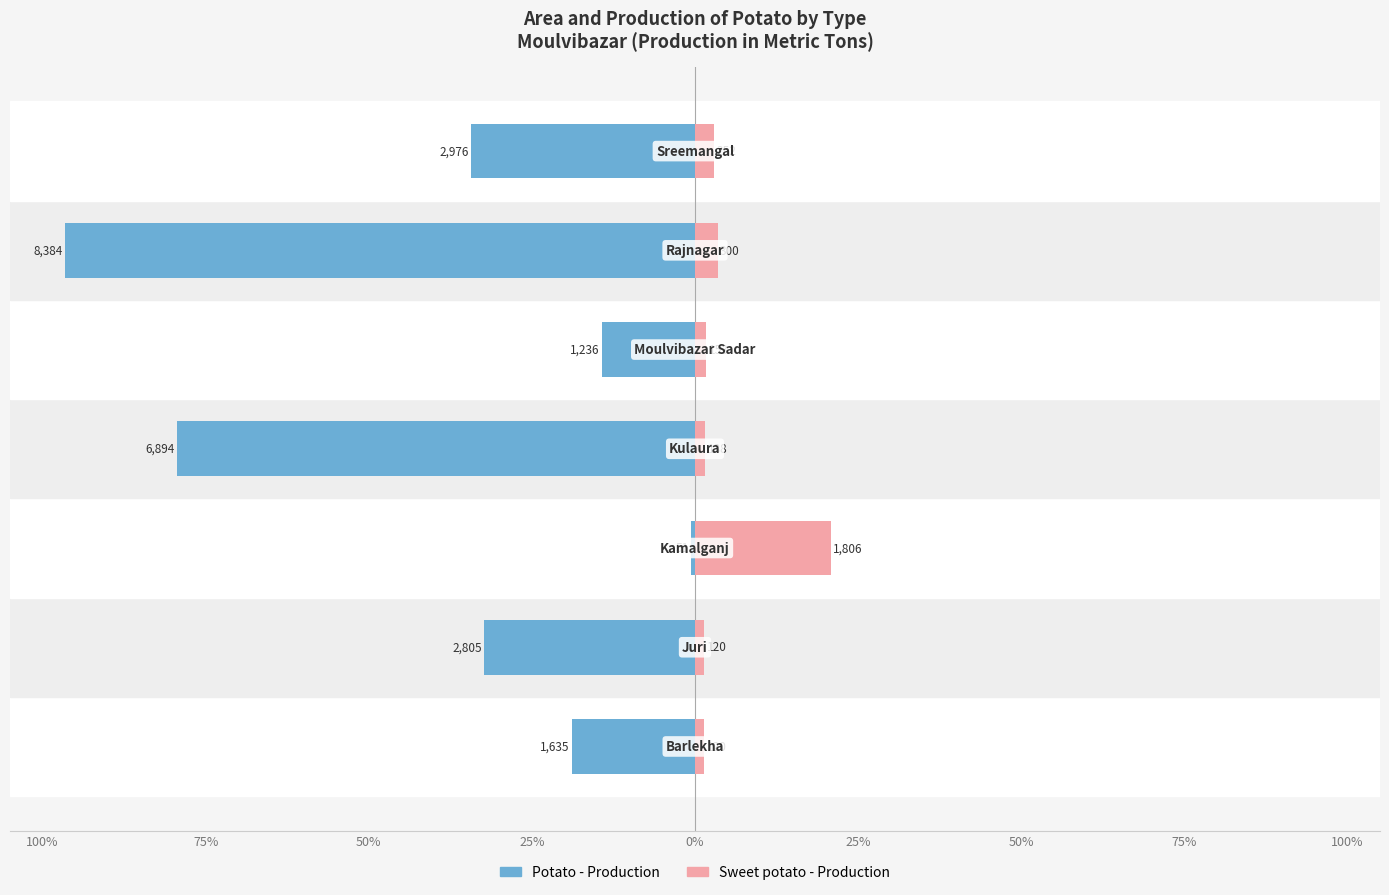

Reading left to right, list all the values displayed in this chart.

Potato - Production: 100%=-18.8	75%=-32.3	50%=-0.6	25%=-79.4	0%=-14.2	25%=-96.5	50%=-34.3
Sweet potato - Production: 100%=1.4	75%=1.4	50%=20.8	25%=1.6	0%=1.8	25%=3.5	50%=2.9